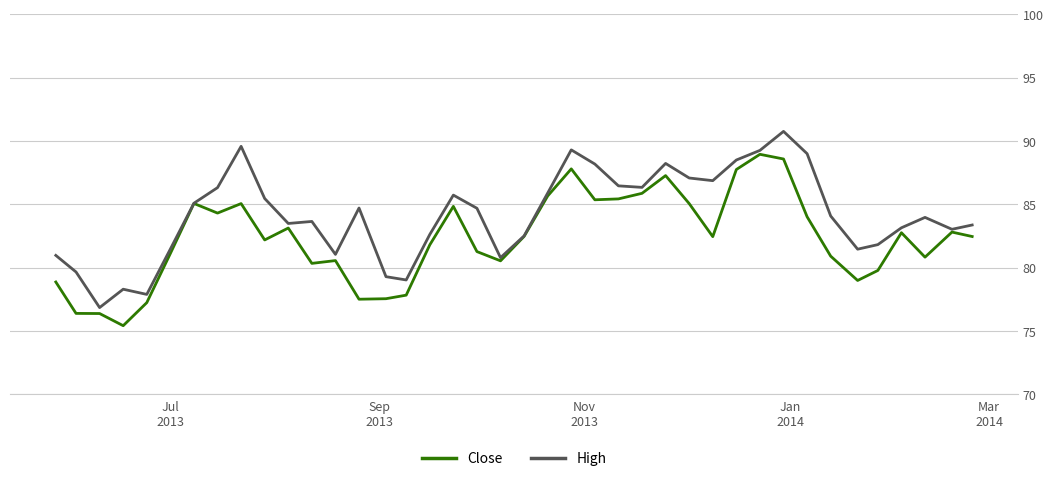

Does the chart have visible grid lines?

Yes